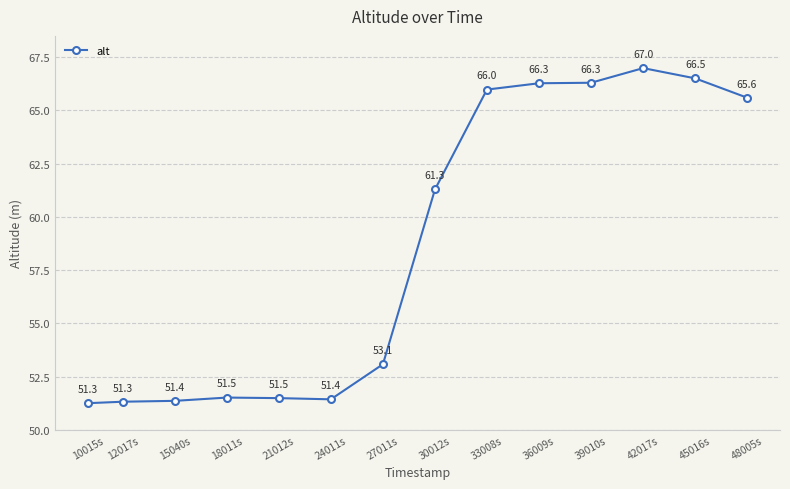

What is the label of the 7th point from the right?

30012s